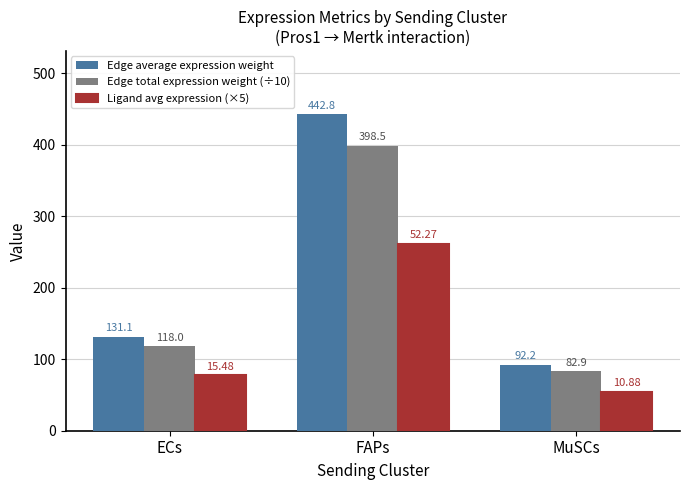

What is the label of the 2nd bar from the left?

FAPs